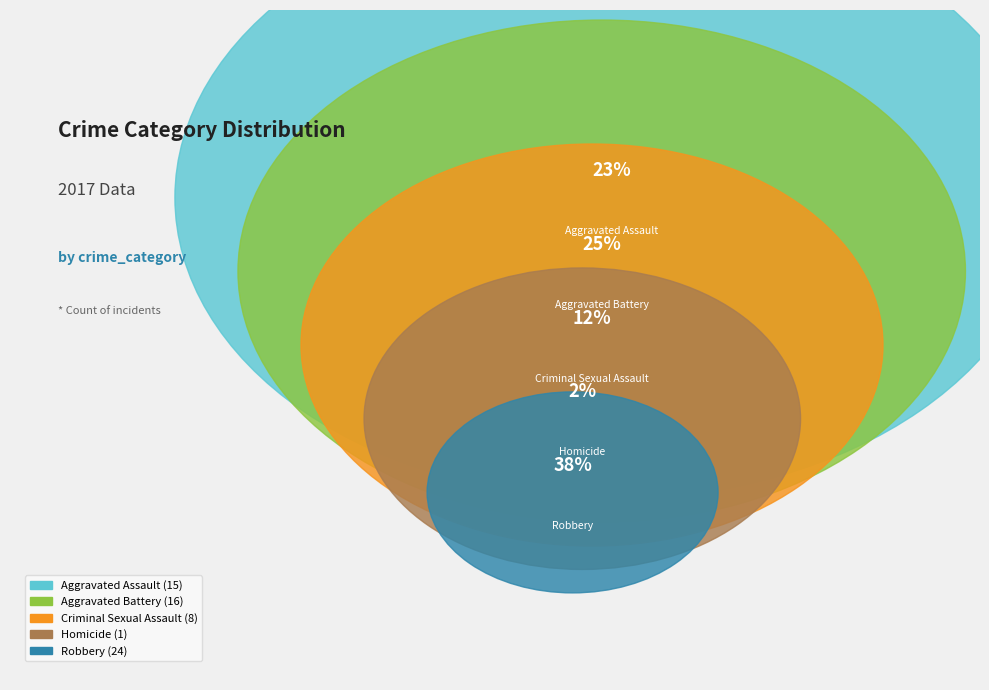

To the nearest percent, what percentage of the pie is Homicide?

2%